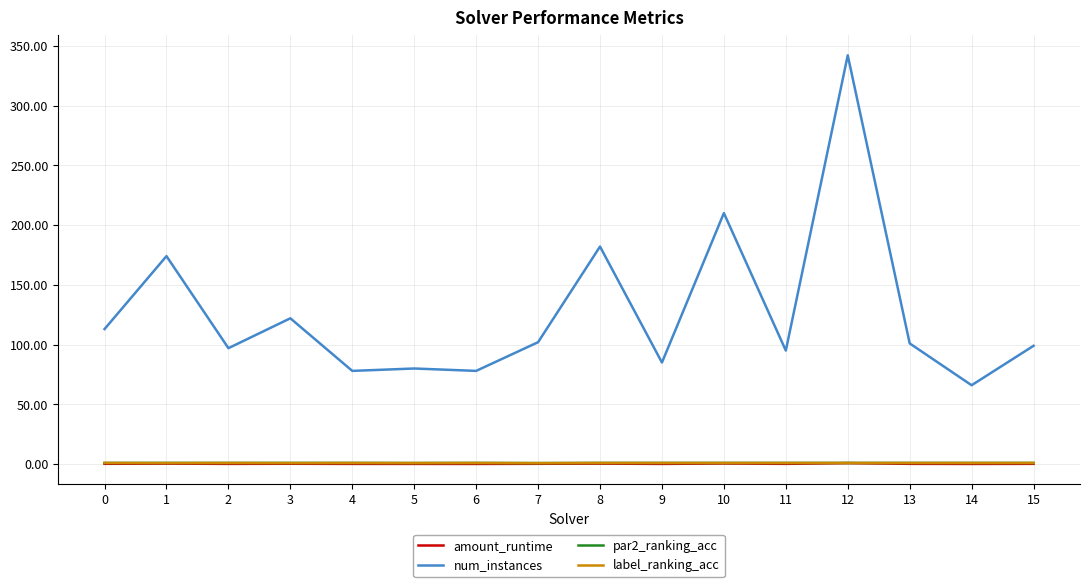

Which series has the largest total across all categories?

num_instances